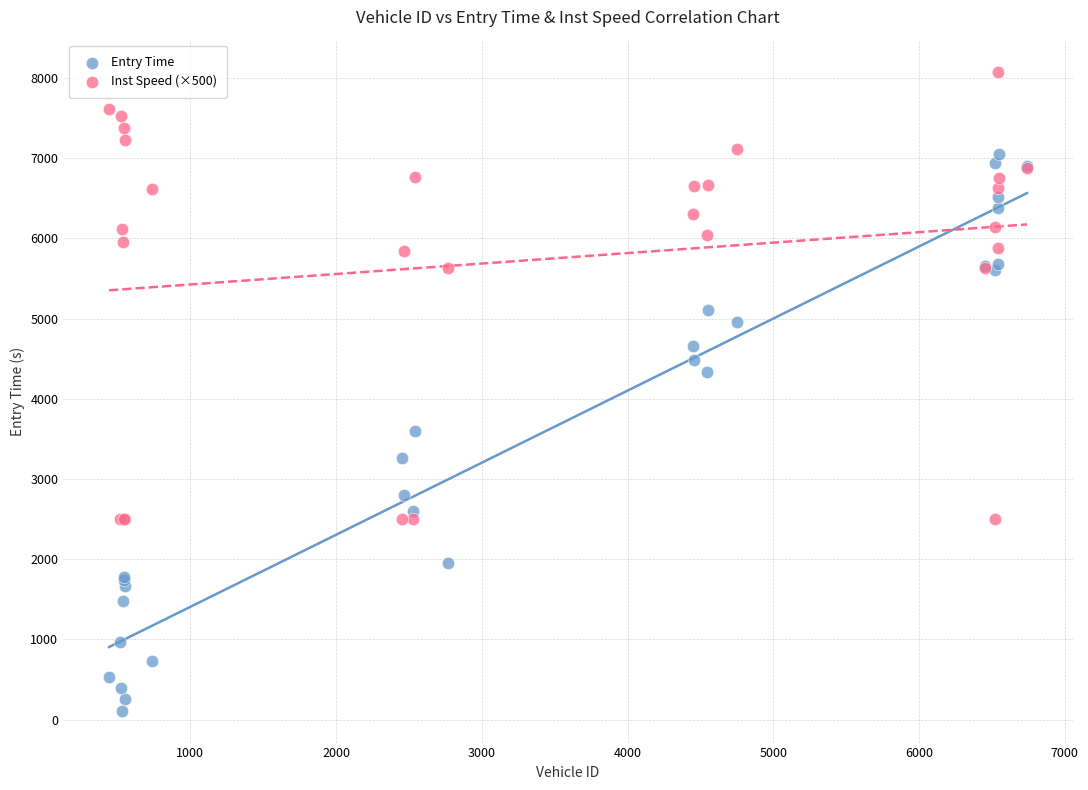

Which series reaches the minimum Y coordinate?

Entry Time